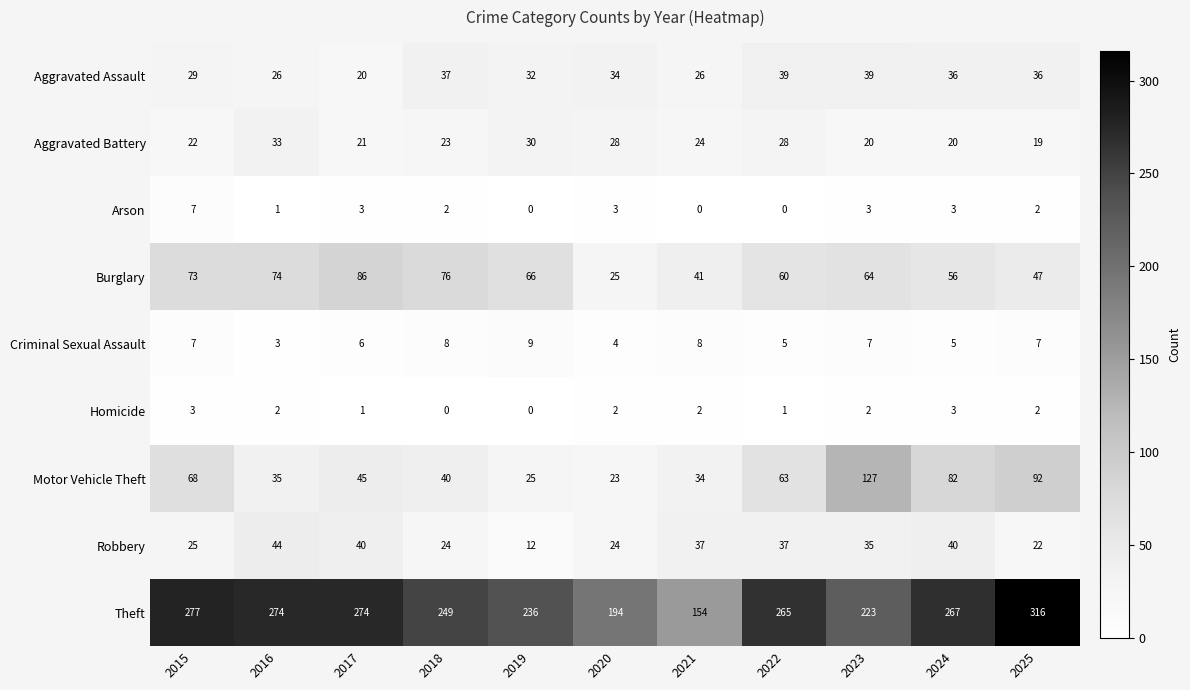

Which series has the widest spread of values?

Theft